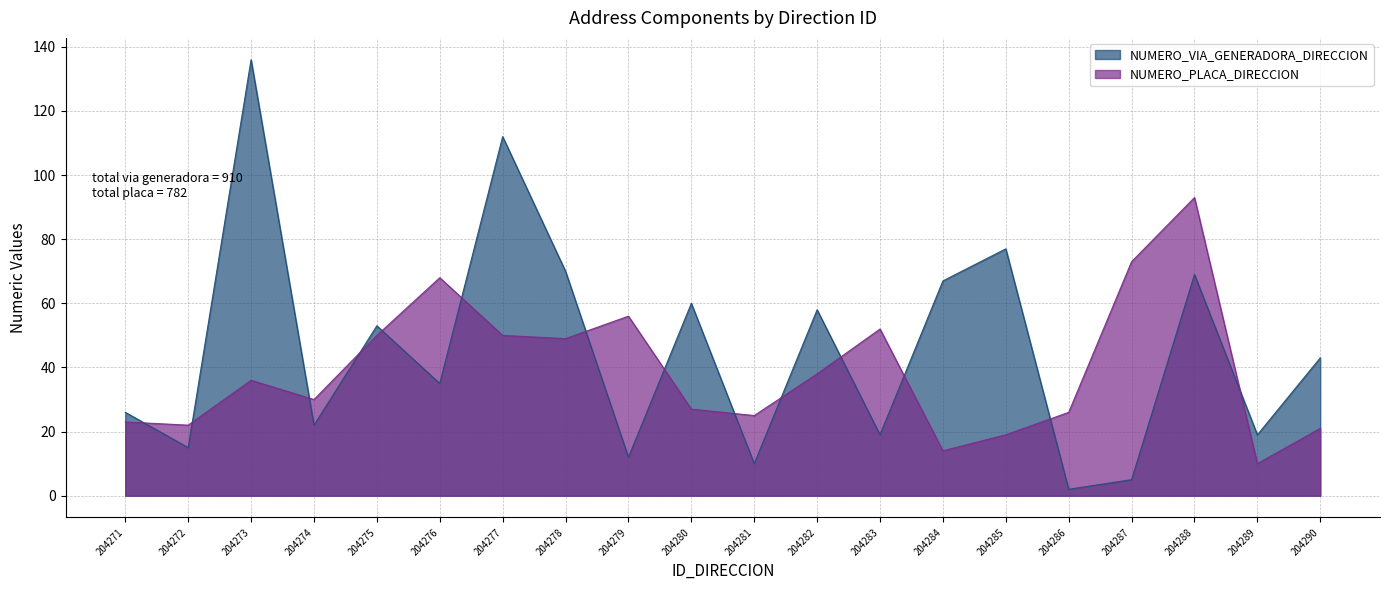

Which has a higher value, 204286 or 204272?

204272